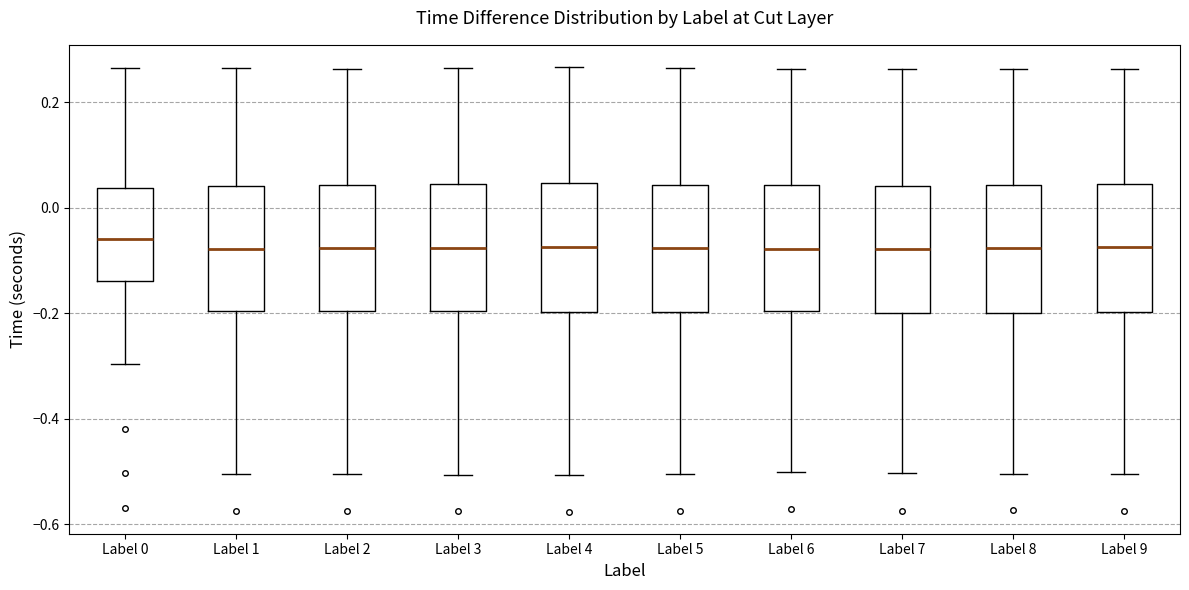

Reading left to right, transcribe this box plot: for each box, give where its median line is, the range the box spans, and where its two whiskers end, as read against the y-axis. The values are not printed on the chart, so give them approximately, as read against the axis.

Label 0: median -0.06, box -0.14 to 0.04, whiskers -0.30 to 0.26
Label 1: median -0.08, box -0.20 to 0.04, whiskers -0.50 to 0.26
Label 2: median -0.08, box -0.20 to 0.04, whiskers -0.50 to 0.26
Label 3: median -0.08, box -0.20 to 0.04, whiskers -0.50 to 0.26
Label 4: median -0.08, box -0.20 to 0.04, whiskers -0.50 to 0.26
Label 5: median -0.08, box -0.20 to 0.04, whiskers -0.50 to 0.26
Label 6: median -0.08, box -0.20 to 0.04, whiskers -0.50 to 0.26
Label 7: median -0.08, box -0.20 to 0.04, whiskers -0.50 to 0.26
Label 8: median -0.08, box -0.20 to 0.04, whiskers -0.50 to 0.26
Label 9: median -0.08, box -0.20 to 0.04, whiskers -0.50 to 0.26